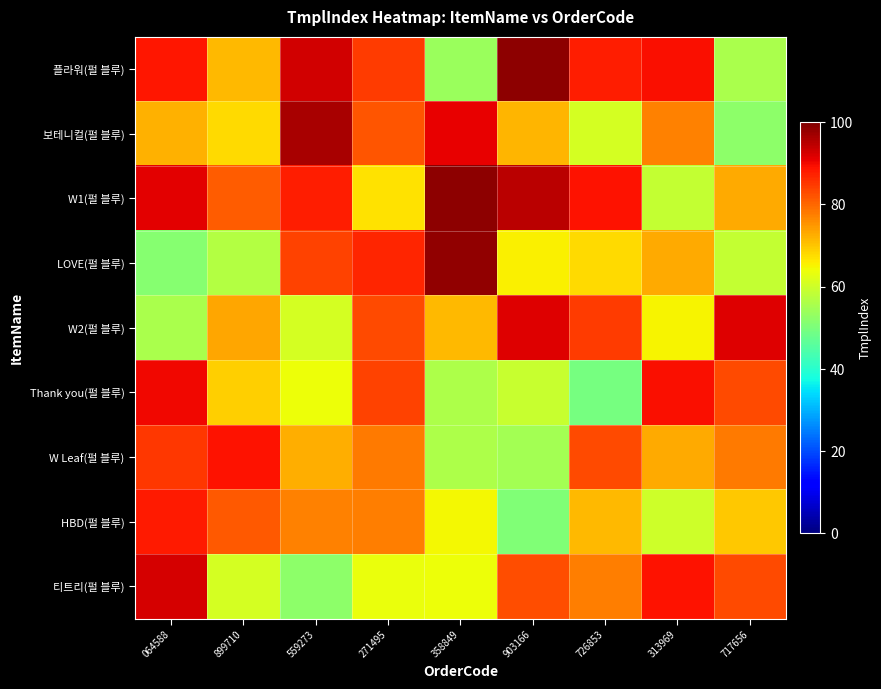

Reading left to right, what are all the values shown in this chart?

플라워(펄 블루): 064588=88.5	899710=71.4	559273=92.8	271495=84.6	358849=53.8	903166=98.8	726853=87.8	313969=89.1	717656=55.5
보테니컬(펄 블루): 064588=72.0	899710=67.9	559273=96.3	271495=81.8	358849=91.0	903166=71.6	726853=60.6	313969=77.3	717656=52.3
W1(펄 블루): 064588=91.2	899710=81.2	559273=87.7	271495=67.1	358849=98.5	903166=94.5	726853=88.7	313969=58.9	717656=72.8
LOVE(펄 블루): 064588=51.2	899710=56.9	559273=83.8	271495=87.0	358849=98.3	903166=65.6	726853=67.9	313969=72.9	717656=58.7
W2(펄 블루): 064588=55.6	899710=73.3	559273=60.6	271495=83.2	358849=71.3	903166=91.5	726853=84.7	313969=64.9	717656=91.4
Thank you(펄 블루): 064588=90.0	899710=68.8	559273=63.7	271495=83.8	358849=56.1	903166=59.2	726853=49.4	313969=89.1	717656=82.9
W Leaf(펄 블루): 064588=85.0	899710=88.8	559273=72.4	271495=78.0	358849=56.1	903166=54.8	726853=83.1	313969=73.0	717656=77.8
HBD(펄 블루): 064588=88.0	899710=81.4	559273=77.2	271495=77.5	358849=64.5	903166=50.6	726853=71.3	313969=59.9	717656=69.8
티트리(펄 블루): 064588=92.5	899710=60.9	559273=52.0	271495=63.4	358849=64.0	903166=82.8	726853=77.4	313969=89.0	717656=82.9